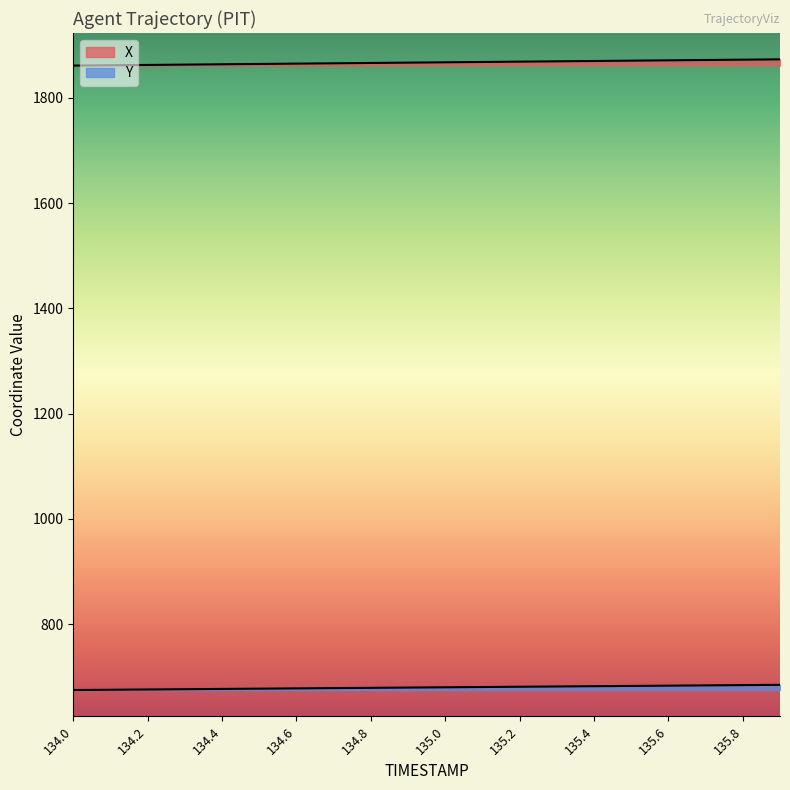

Reading left to right, what are all the values shown in this chart?

X: 1861.1	1861.7	1862.3	1862.9	1863.5	1864.2	1864.8	1865.4	1866.0	1866.7	1867.3	1867.9	1868.5	1869.2	1869.8	1870.4	1871.0	1871.7	1872.3	1872.9
Y: 674.8	675.3	675.8	676.3	676.9	677.4	677.9	678.4	678.9	679.5	680.0	680.5	681.0	681.5	682.1	682.6	683.1	683.6	684.1	684.6